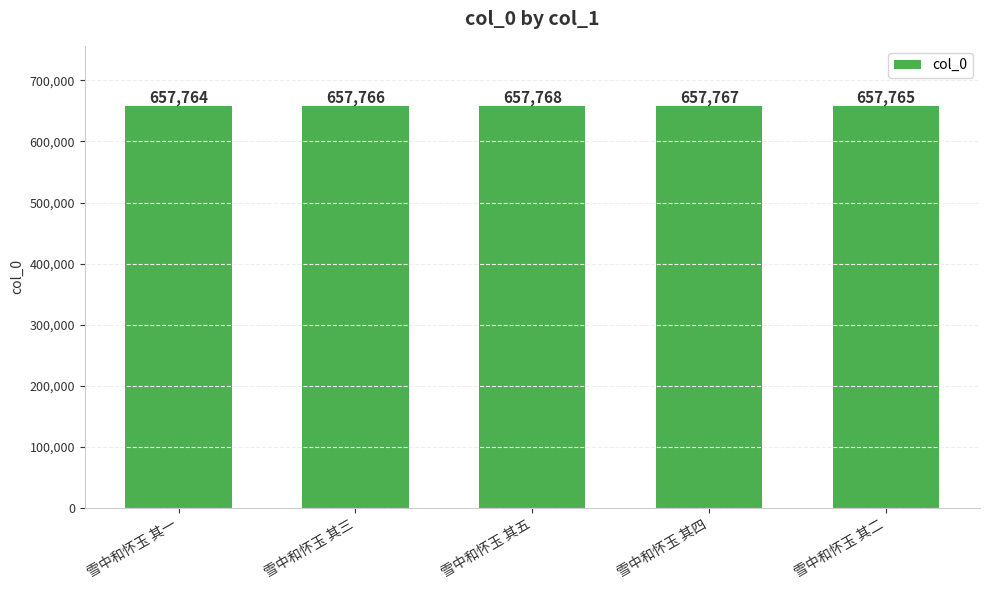

How many data points are less than 657766?

2